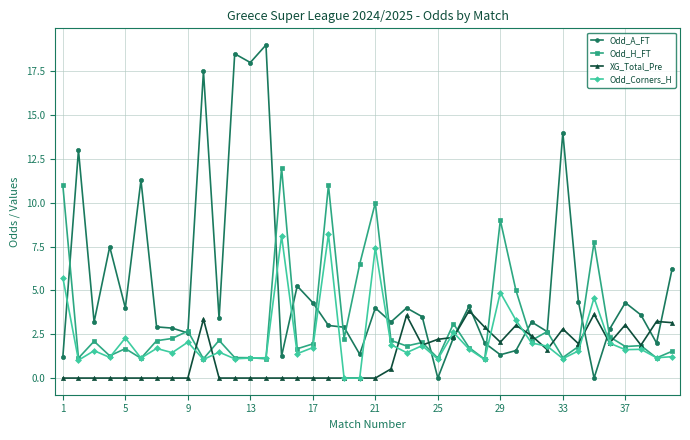

What is the value of the Odd_H_FT point at the 1st from the left?

11.0